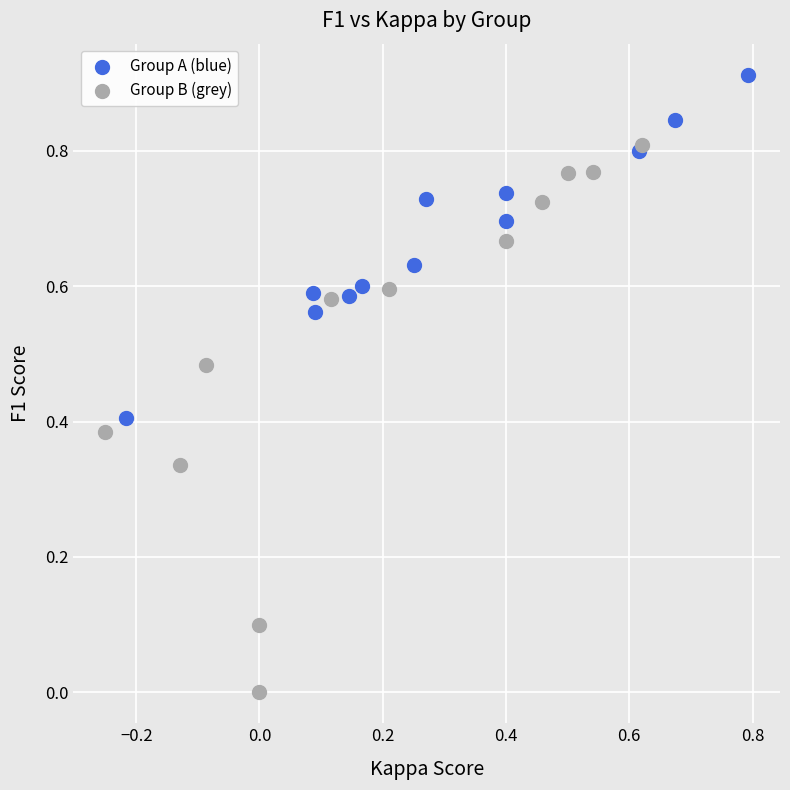

Which series reaches the minimum Y coordinate?

Group B (grey)